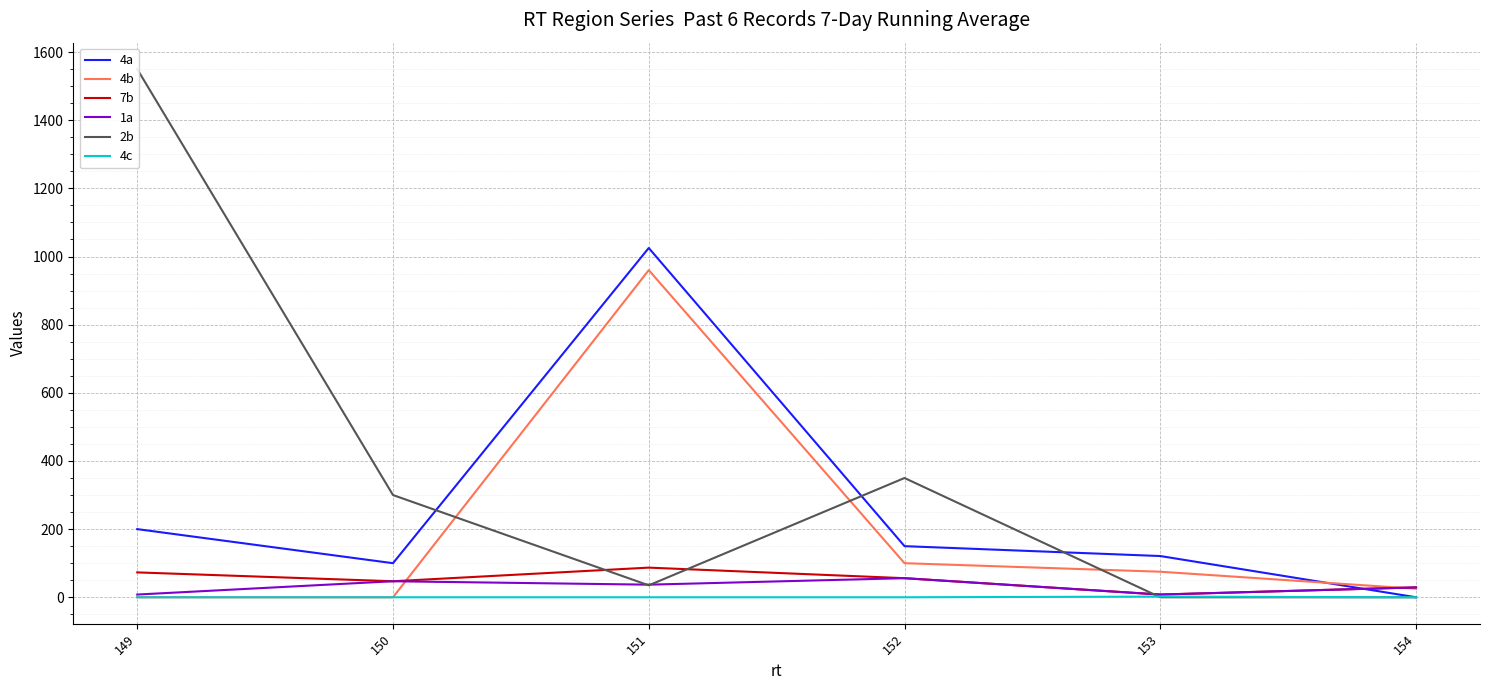

How many times do 4c and 2b cross each other?

1